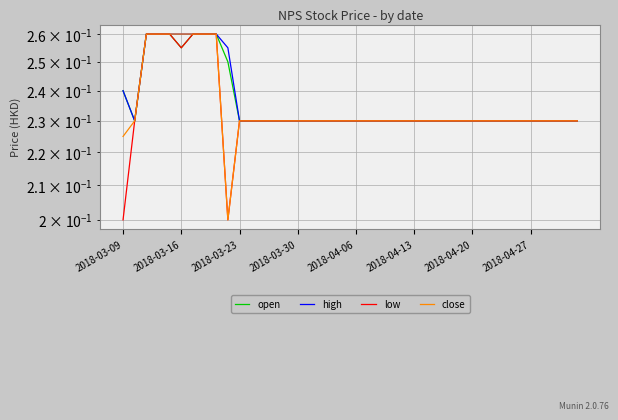

Rank the series by their maximum value, from highest to lowest.

open, high, low, close